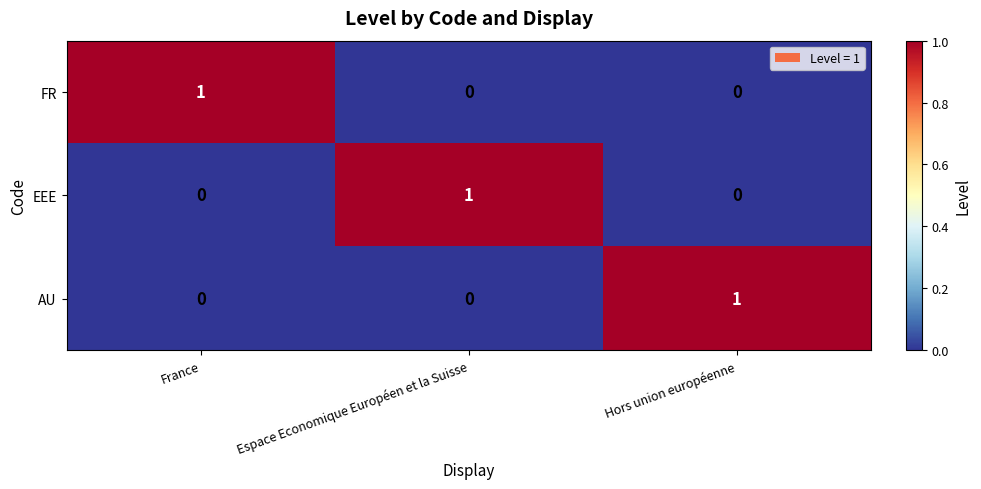

Is it true that FR equals 0 at Espace Economique Européen et la Suisse?

True